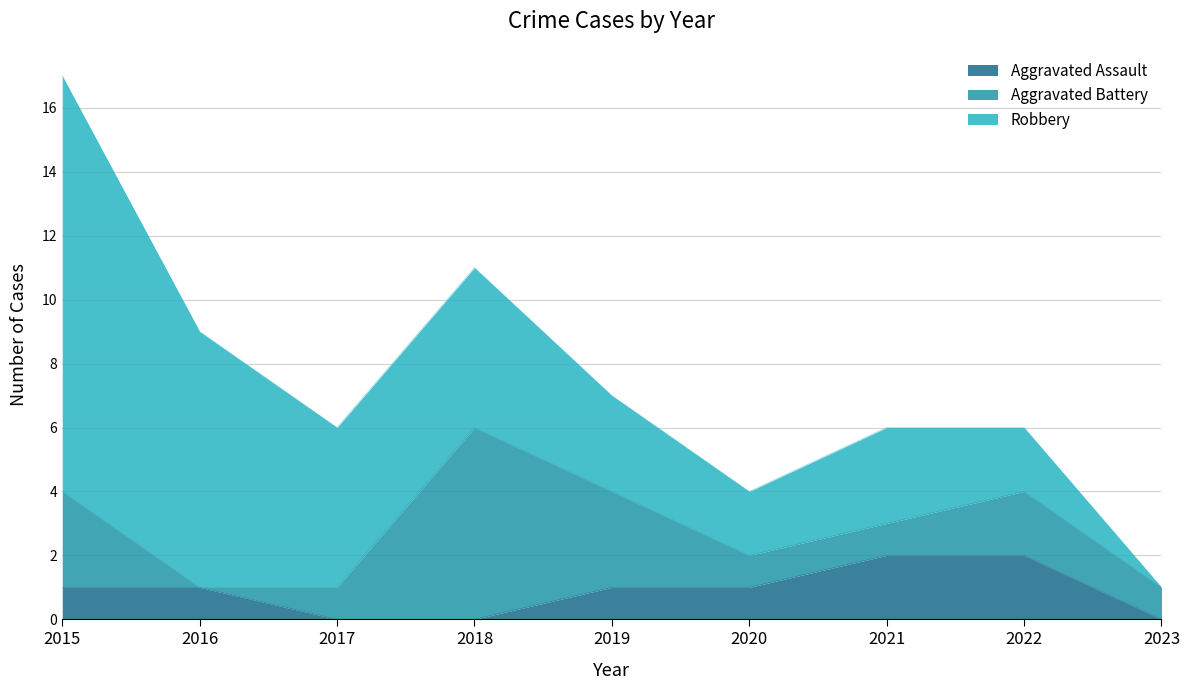

Reading left to right, transcribe all the data shown in this chart.

Aggravated Assault: 2015=1	2016=1	2017=0	2018=0	2019=1	2020=1	2021=2	2022=2	2023=0
Aggravated Battery: 2015=3	2016=0	2017=1	2018=6	2019=3	2020=1	2021=1	2022=2	2023=1
Robbery: 2015=13	2016=8	2017=5	2018=5	2019=3	2020=2	2021=3	2022=2	2023=0